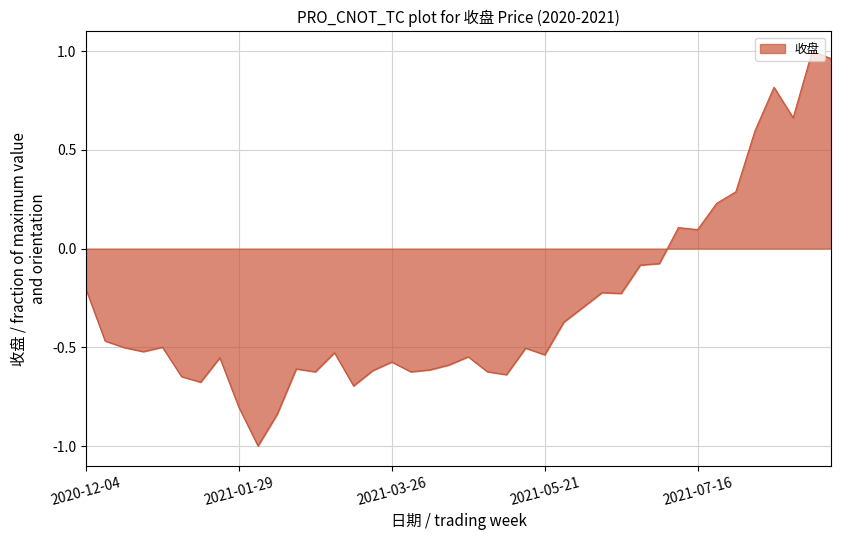

How many interior local valleys (lower than both neighbors) does the data have?

11